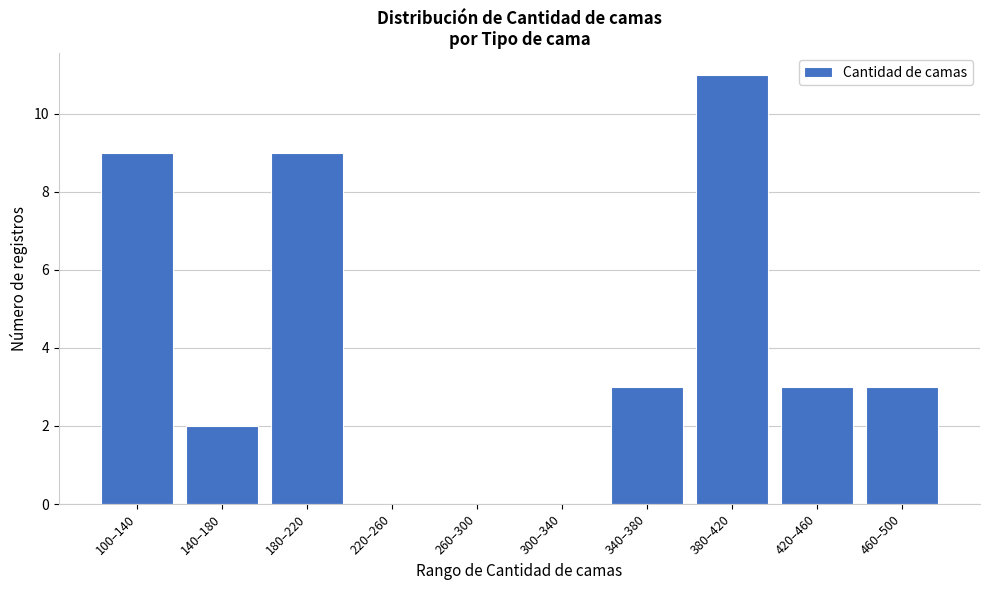

Reading right to left, extract all data points from this chart.

460–500=3	420–460=3	380–420=11	340–380=3	300–340=0	260–300=0	220–260=0	180–220=9	140–180=2	100–140=9